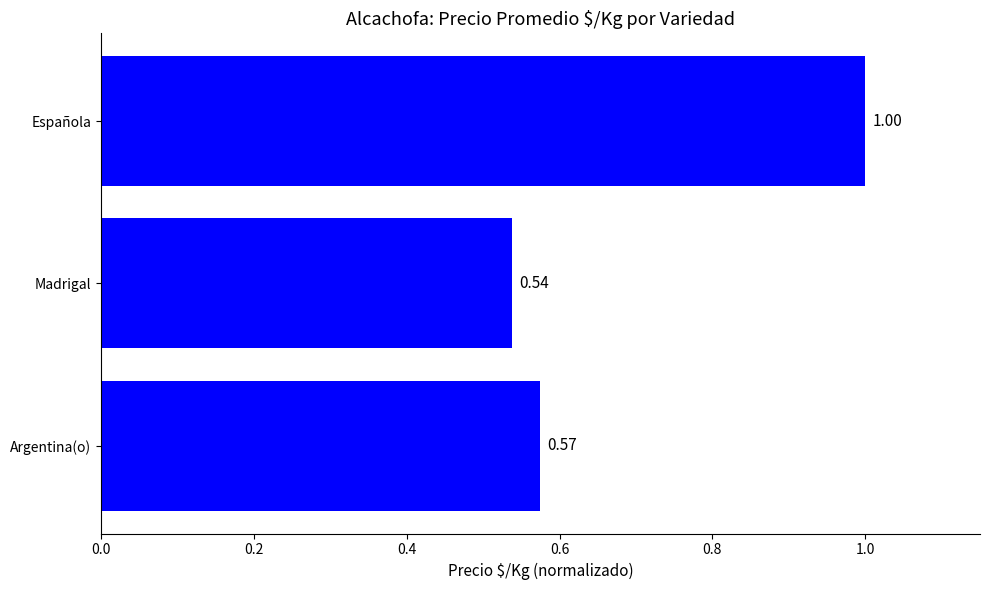

What is the maximum value shown in the chart?

1.0